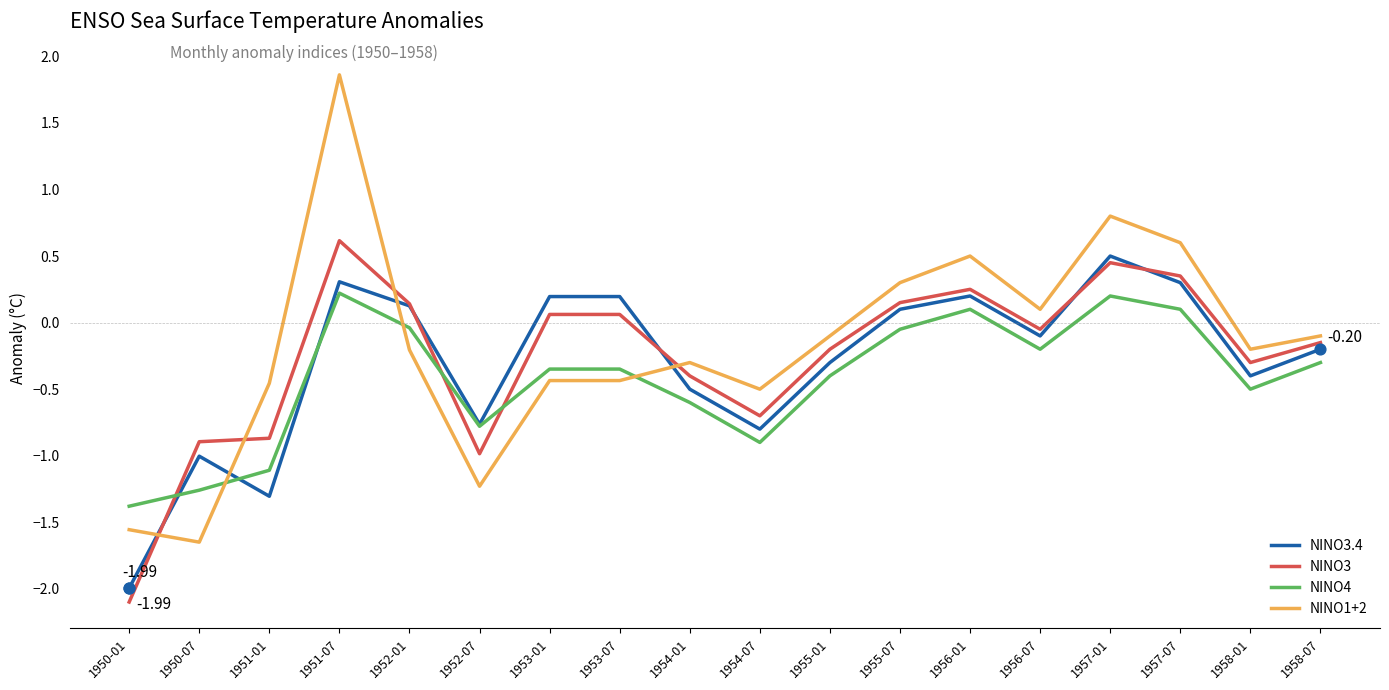

Which series changed the most between 1951-01 and 1955-01?

NINO3.4